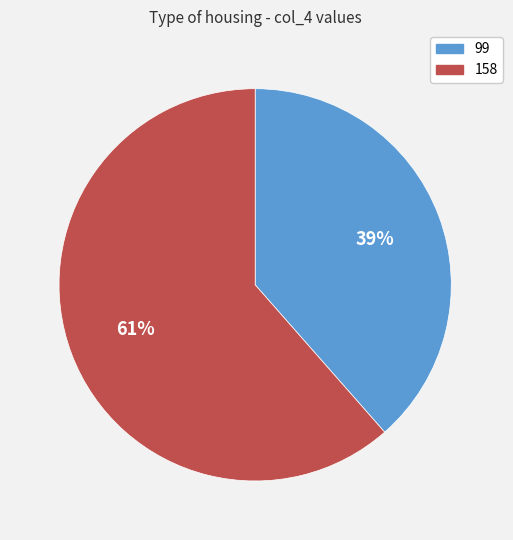

Combined, do 158 and 99 account for over 50%?

Yes